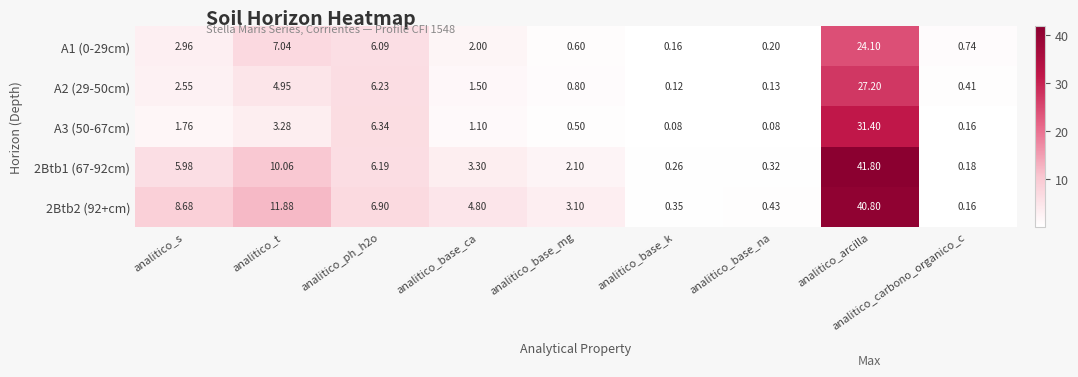

How many data points does each series have?

9